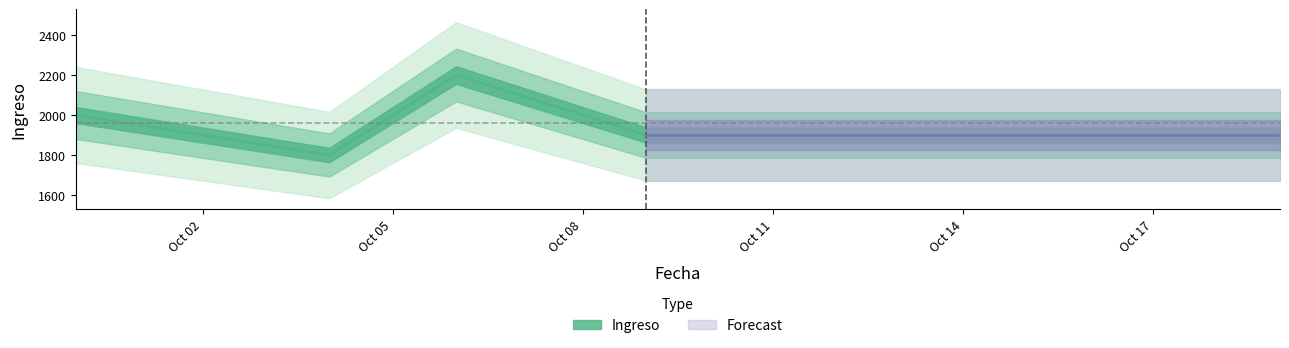

How many data points does each series have?

5